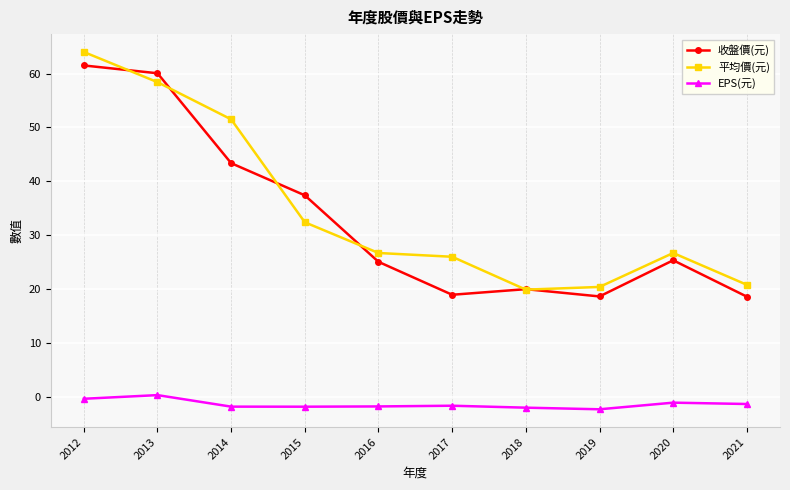

In 收盤價(元), how many points are higher than both neighbors (excluding endpoints)?

2